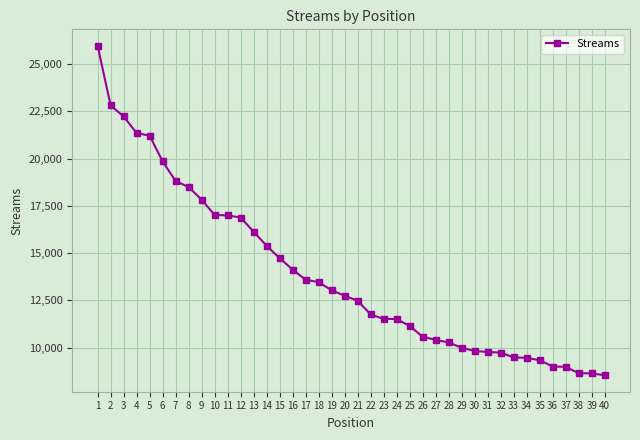

The chart shows a value of 16134 at 13. True or false?

True